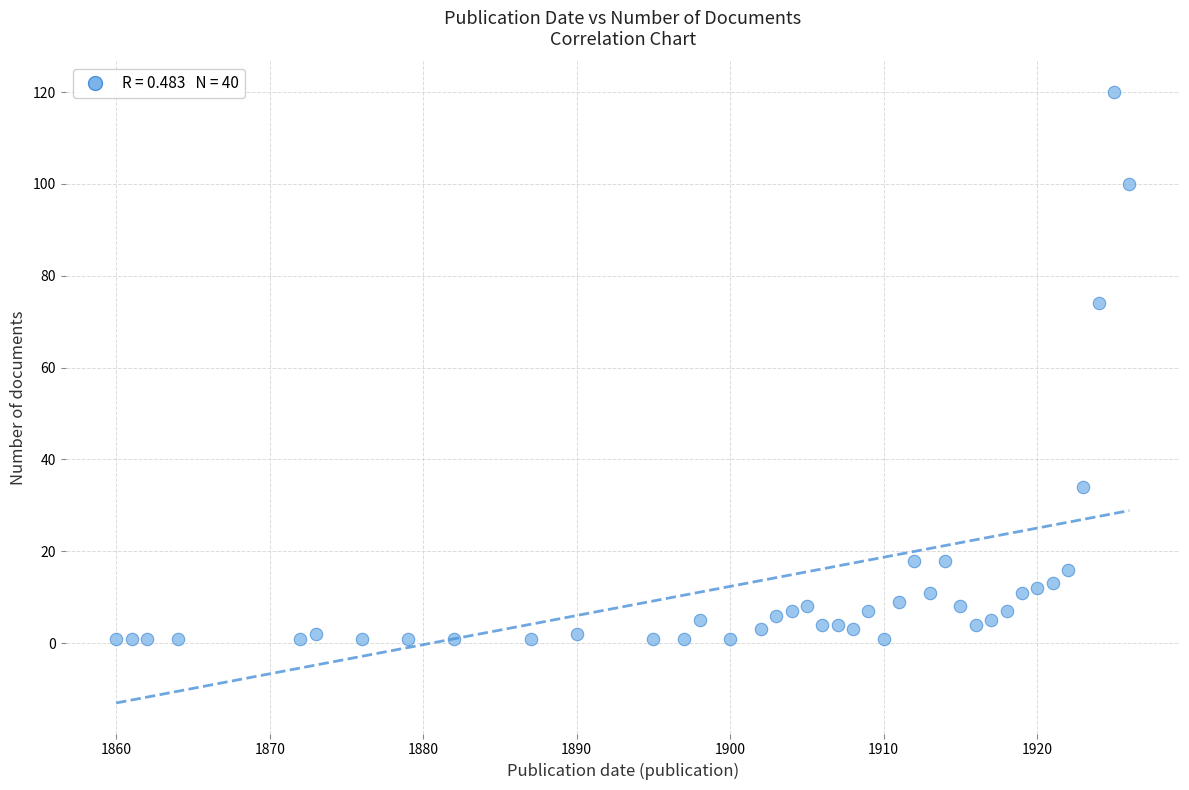

What is the range of Y values (max minus min)?

119